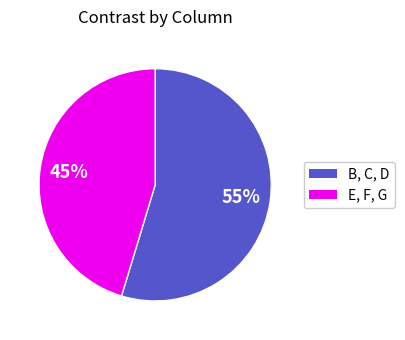

To the nearest percent, what is the average slice percentage?

50%